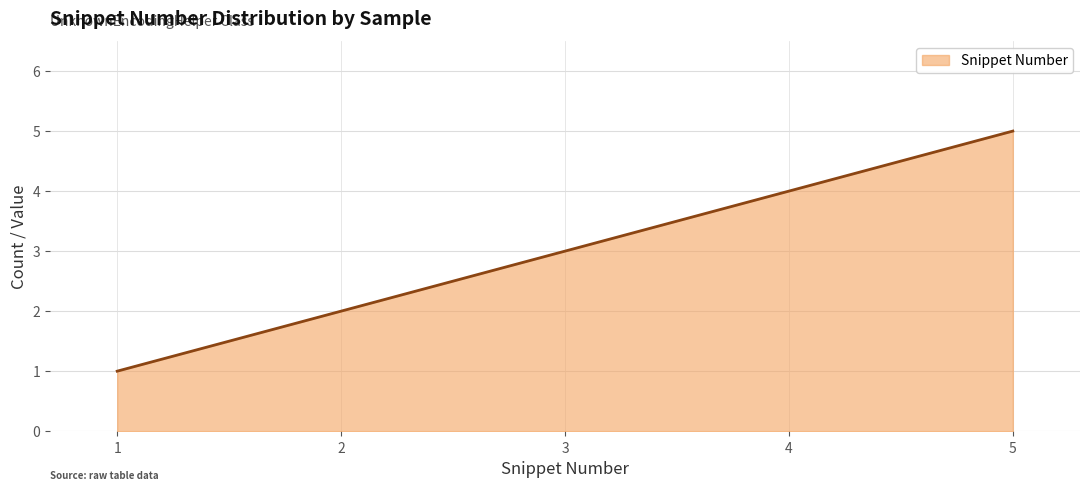

The chart shows a value of 3 at 5. True or false?

False